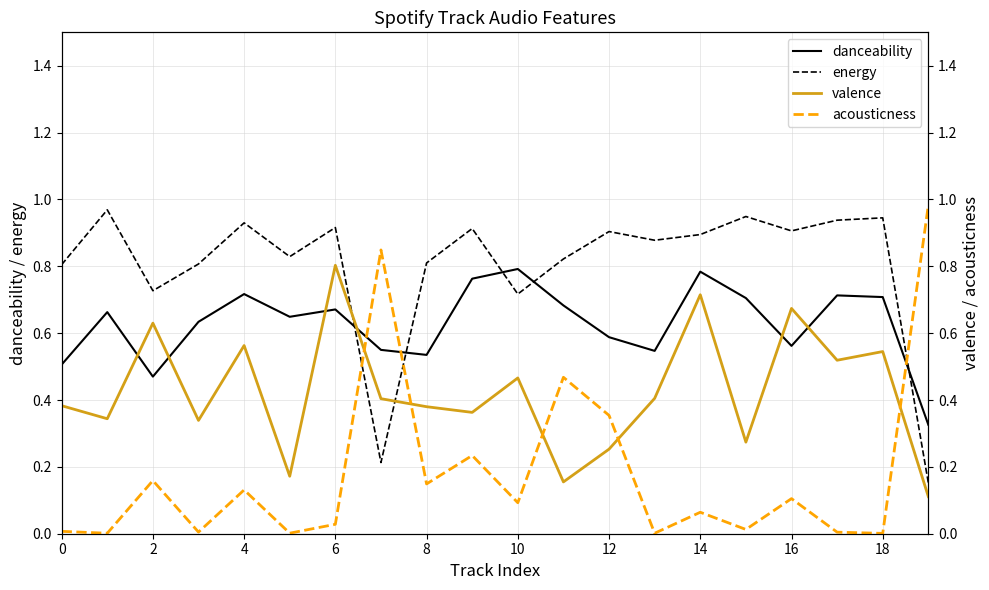

The value of energy at 0 is 0.8. True or false?

True